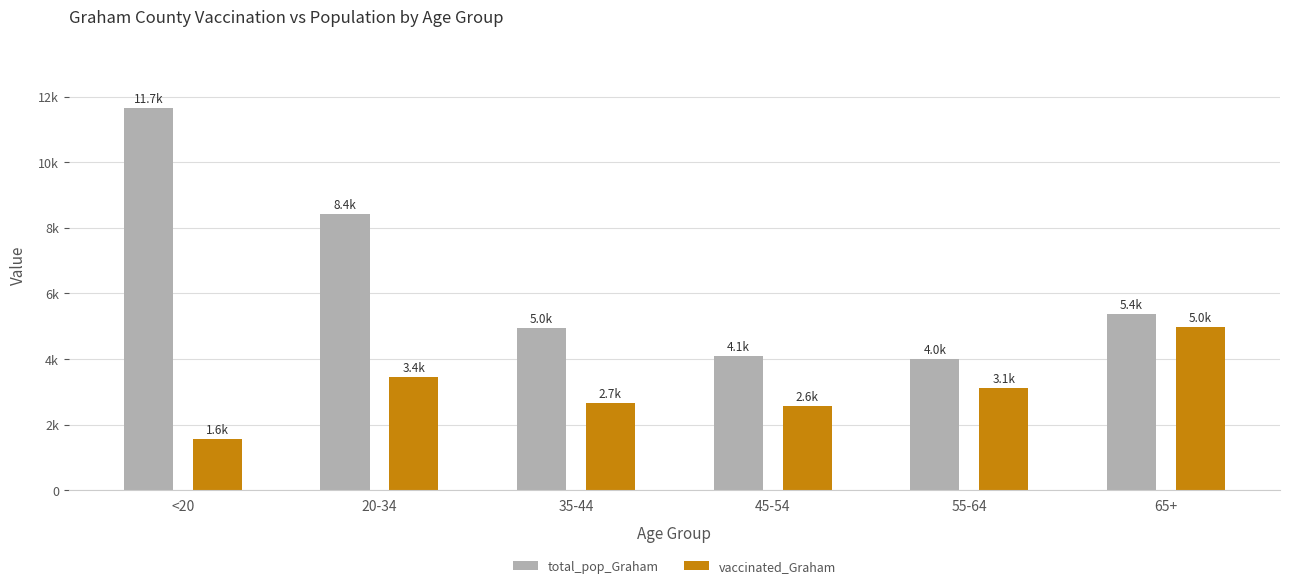

Rank the series by their maximum value, from lowest to highest.

vaccinated_Graham, total_pop_Graham